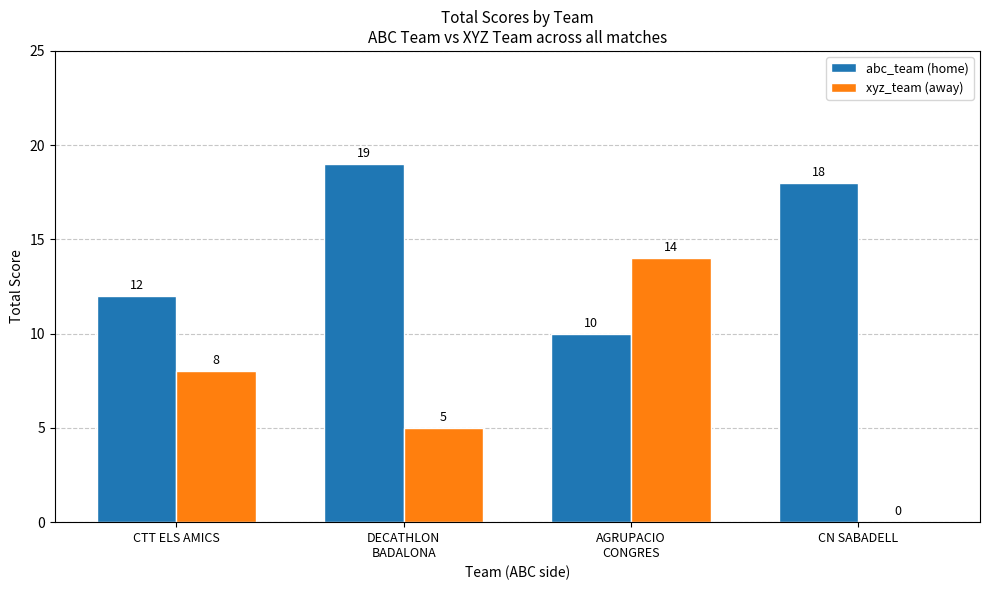

Reading left to right, list all the values displayed in this chart.

abc_team (home): 12	19	10	18
xyz_team (away): 8	5	14	0